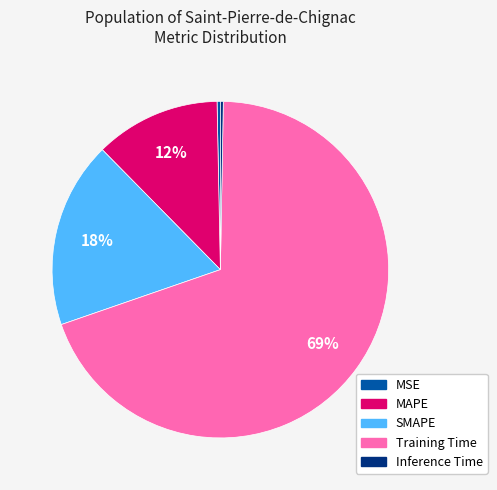

Does any single category account for the majority?

Yes